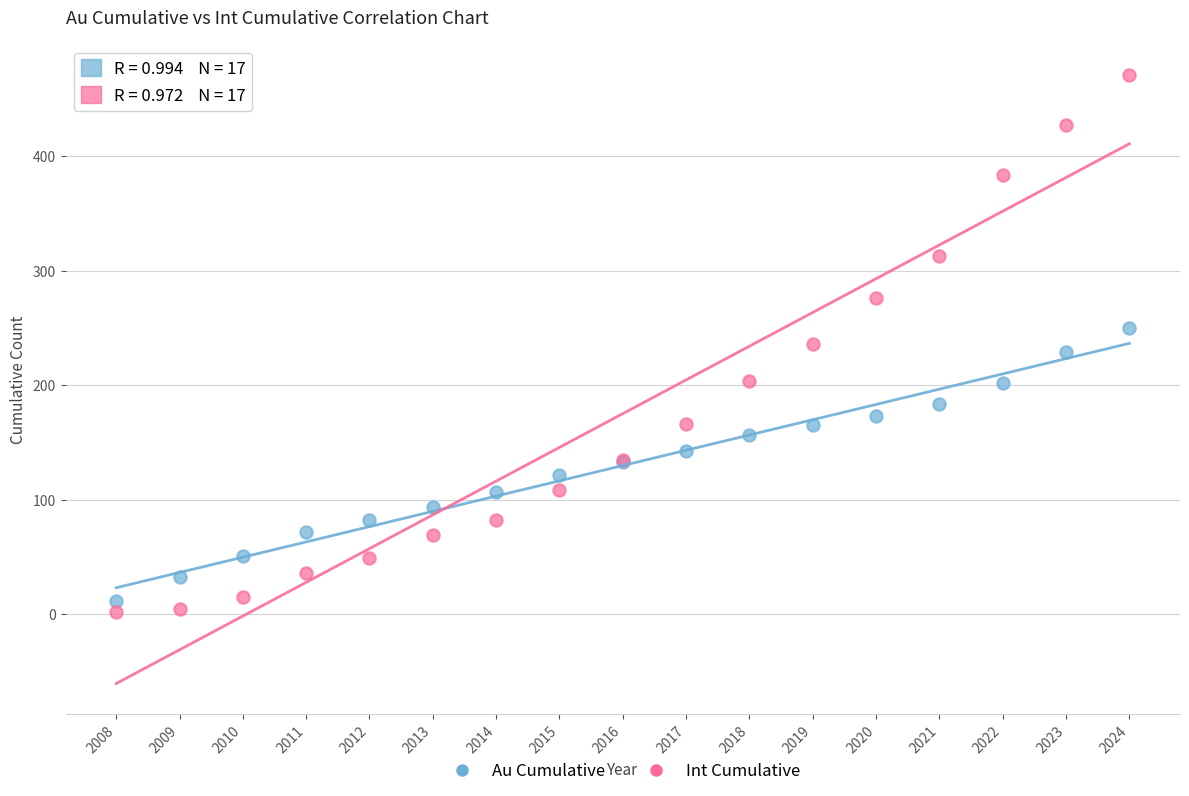

Which series reaches the maximum Y coordinate?

Int Cumulative